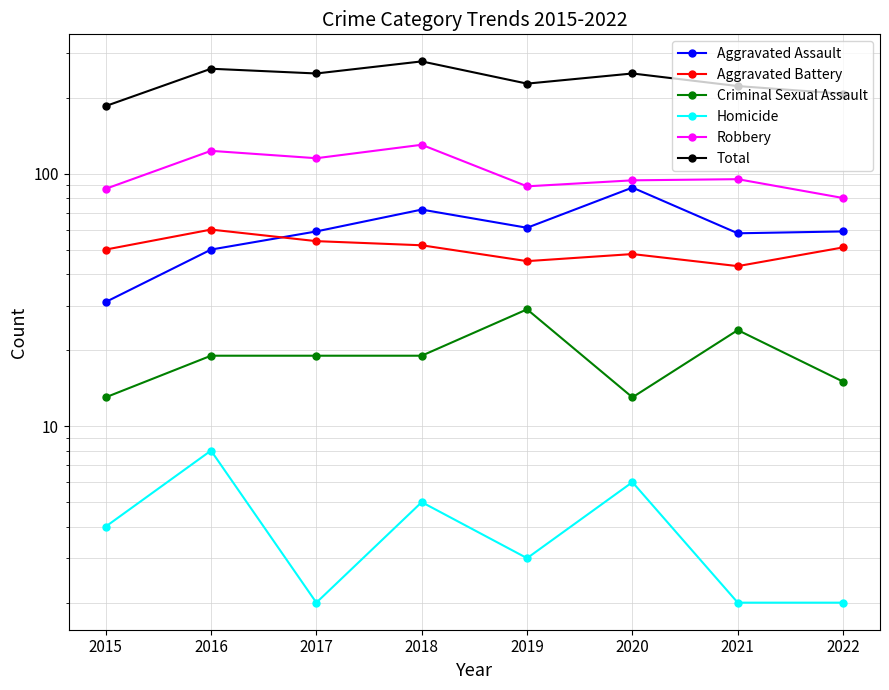

How many categories are shown in the chart?

8